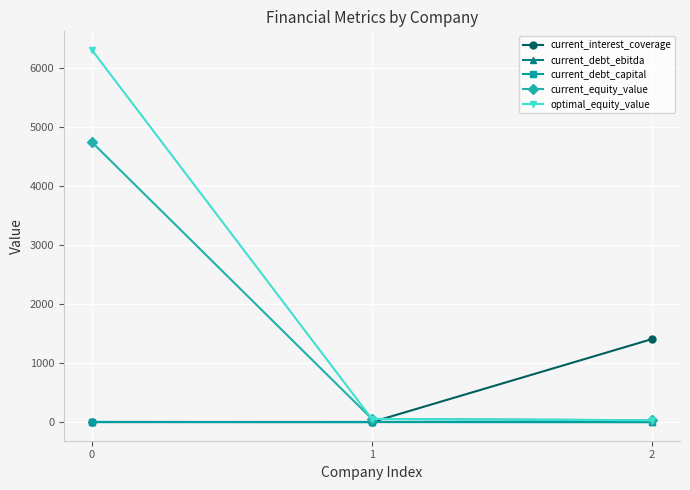

Which series has the largest range (max minus min)?

optimal_equity_value